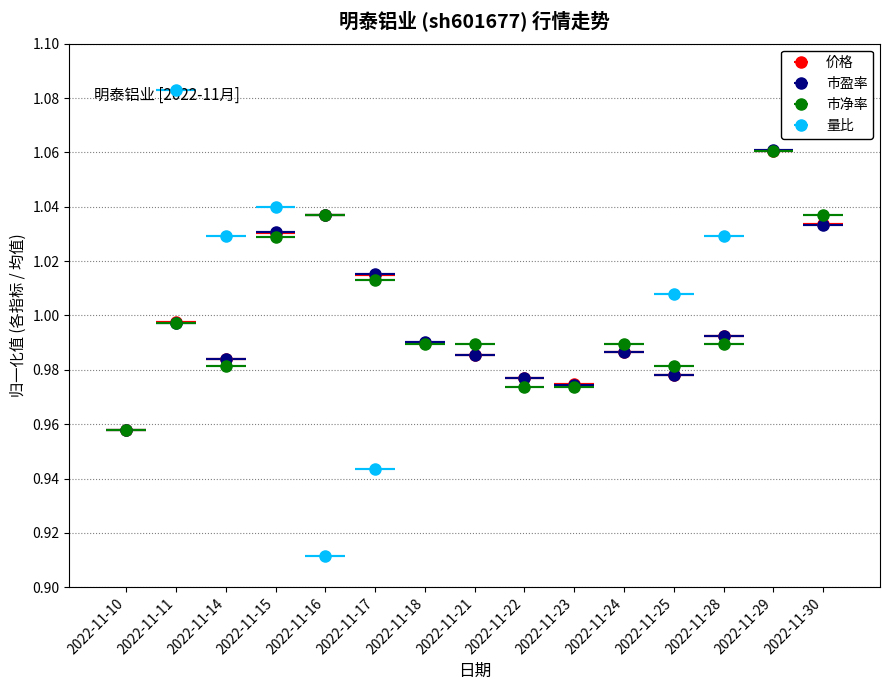

Which series ends up on top after the final intersection of 价格 and 市盈率?

价格